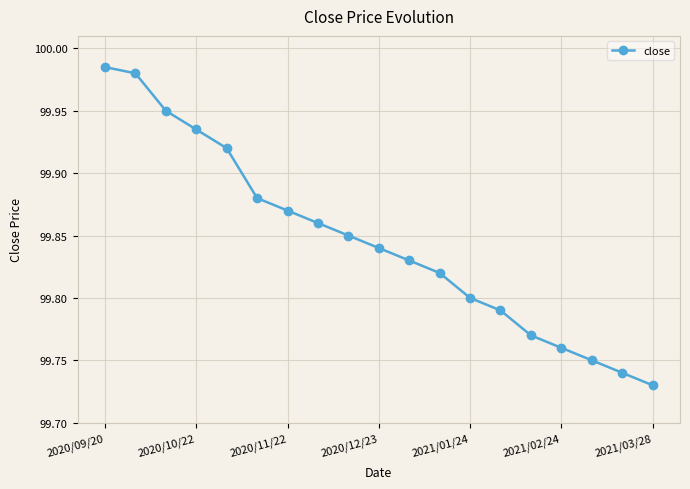

What is the sum of all values?

1897.1